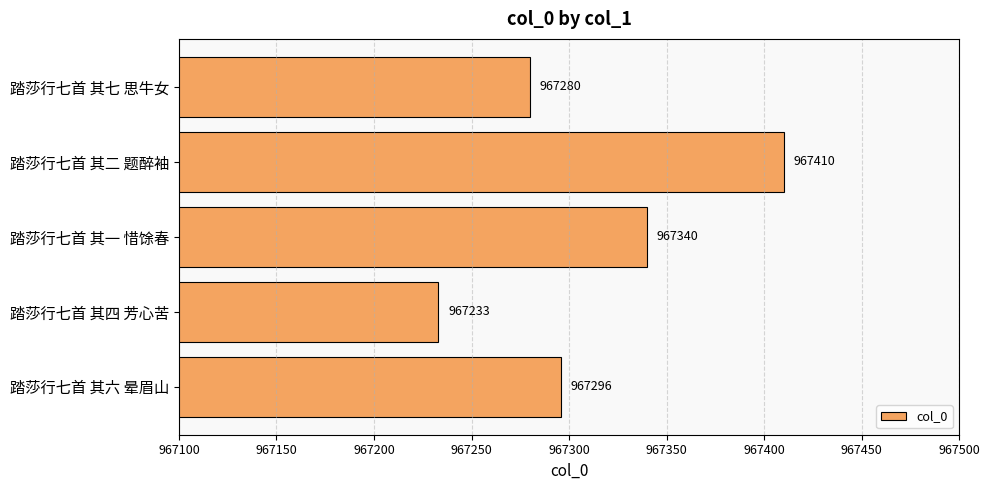

Is it true that the value at 踏莎行七首 其六 晕眉山 is 967296?

True